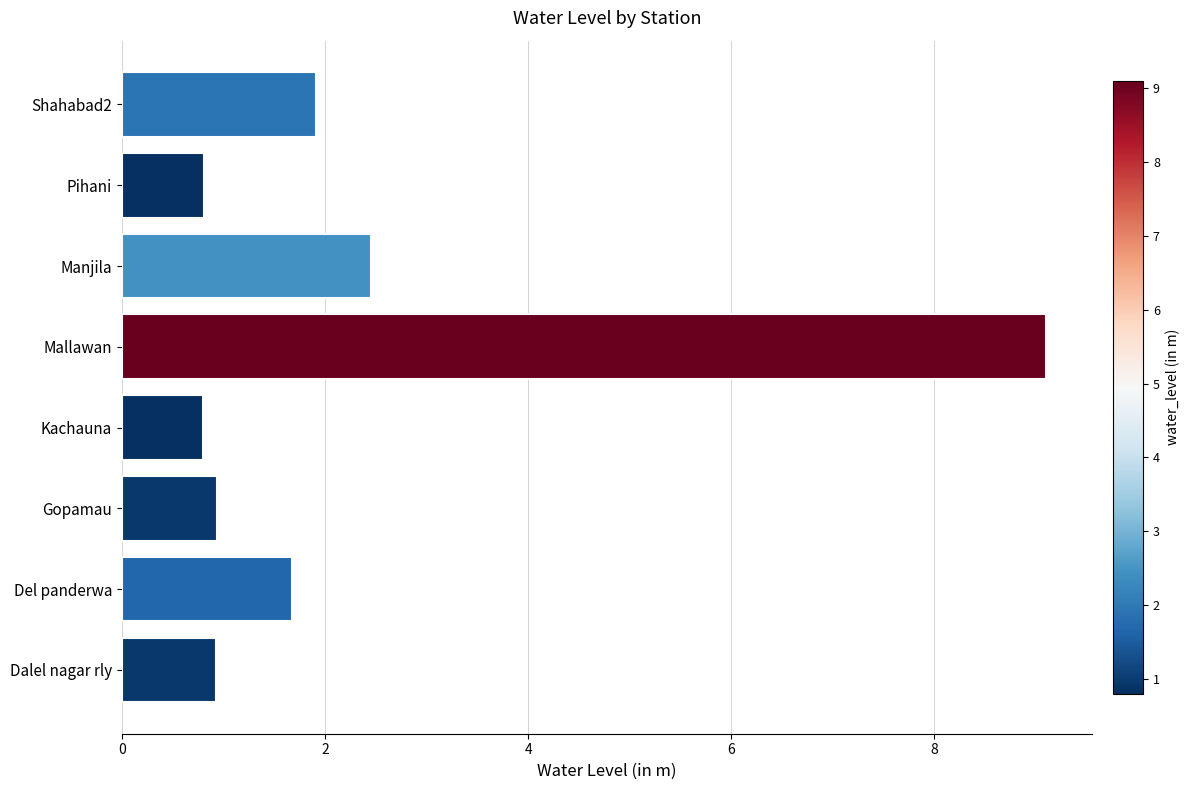

What is the difference between the second highest and second lowest values?

1.6